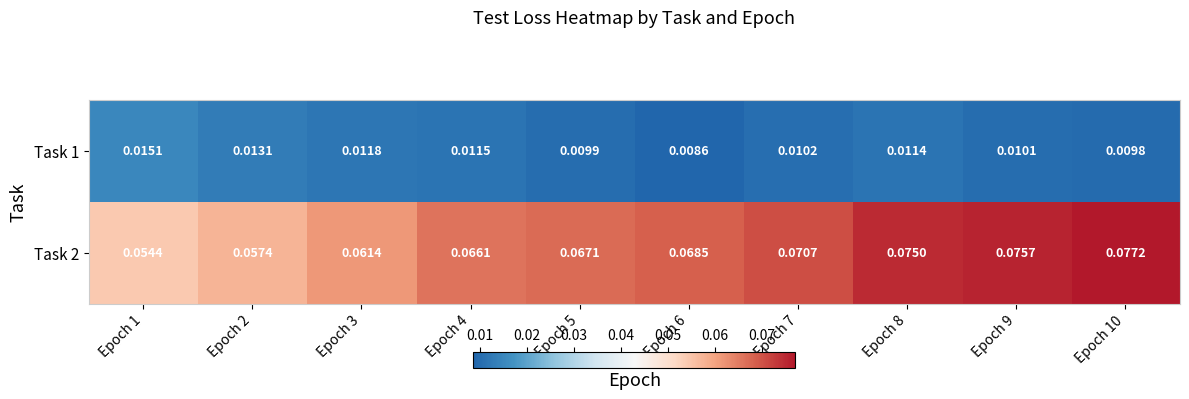

Is the value of Task 2 at Epoch 10 greater than the value of Task 1 at Epoch 7?

Yes